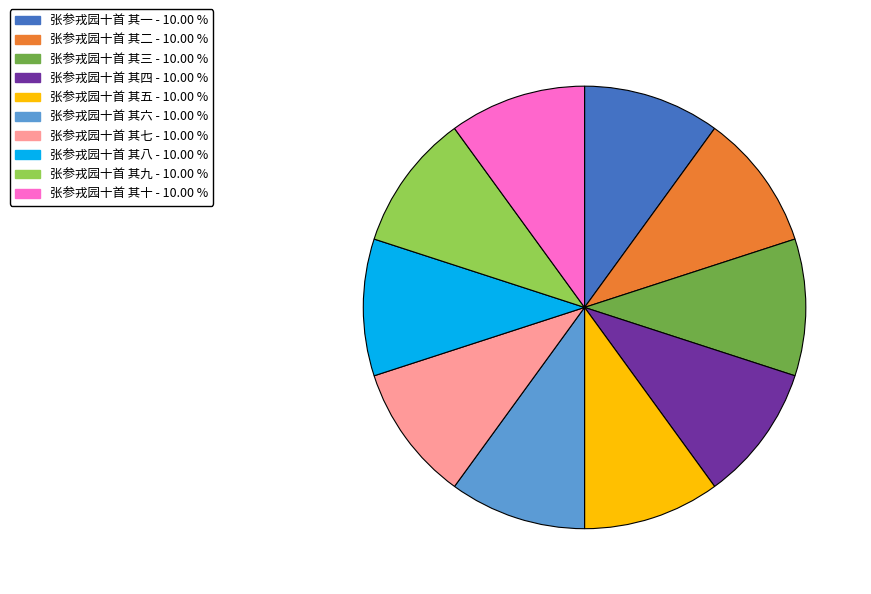

Do 张参戎园十首 其五 and 张参戎园十首 其三 together represent more than half of the pie?

No